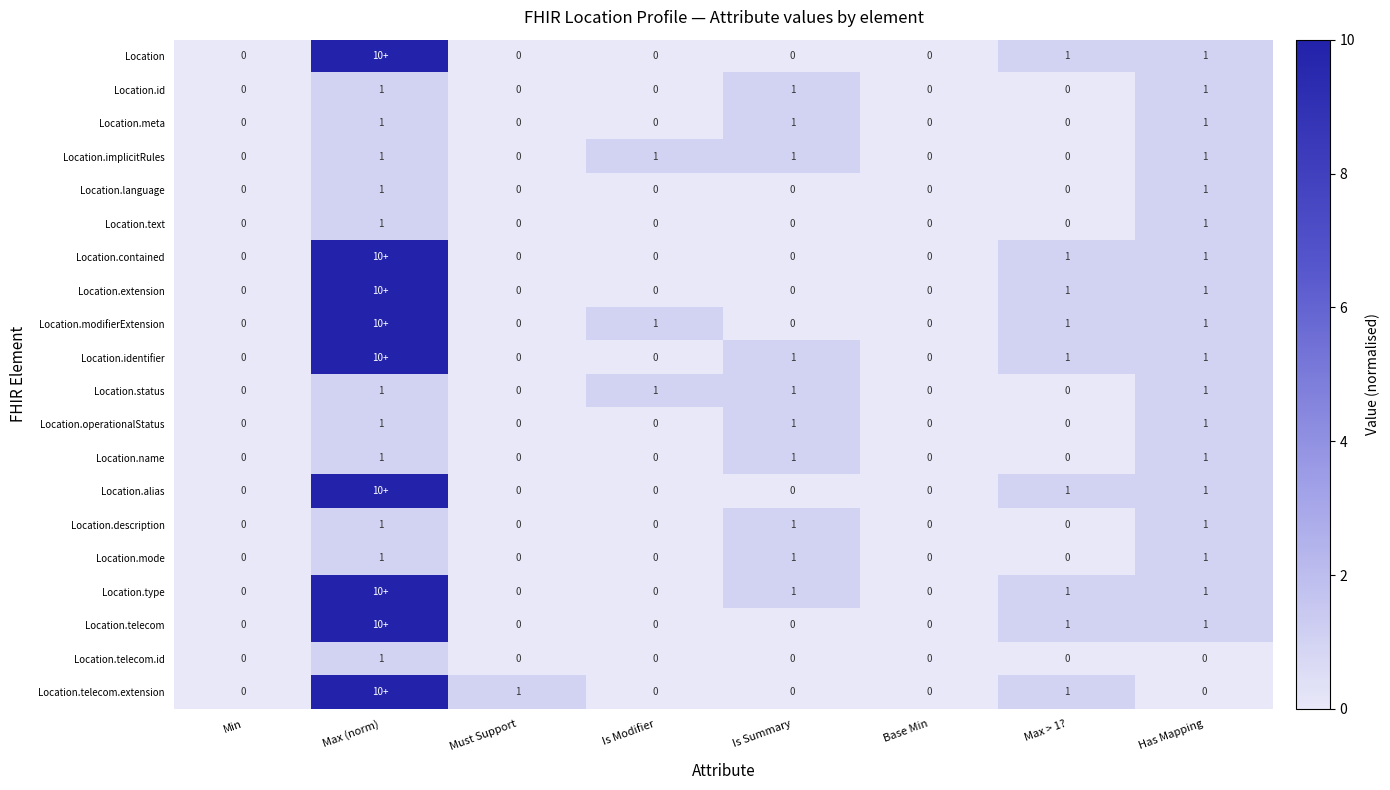

Is it true that Location.name equals 1 at Must Support?

False